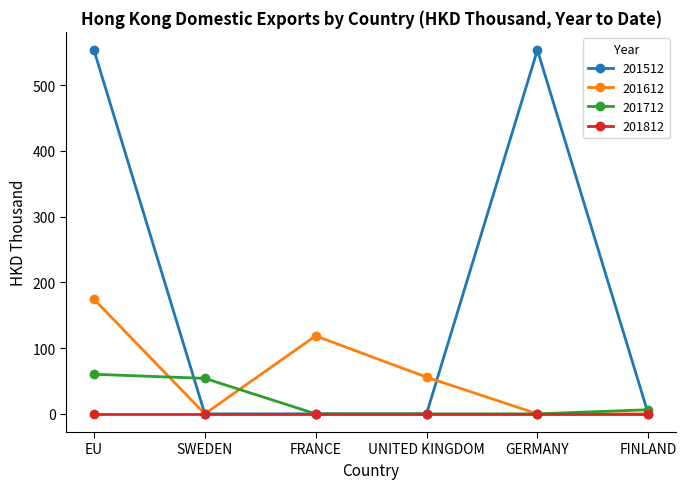

What is the spread (max minus min) of values at UNITED KINGDOM?

55.8